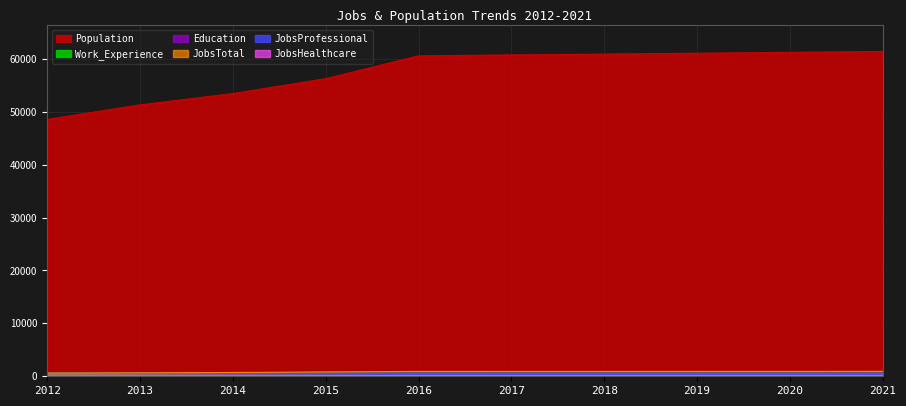

Reading right to left, extract all data points from this chart.

JobsTotal: 2021=935	2020=930	2019=925	2018=920	2017=915	2016=922	2015=819	2014=716	2013=645	2012=588
Population: 2021=61410	2020=61242	2019=61074	2018=60905	2017=60753	2016=60569	2015=56265	2014=53447	2013=51309	2012=48555
JobsHealthcare: 2021=157	2020=156	2019=154	2018=153	2017=151	2016=153	2015=132	2014=114	2013=110	2012=105
JobsProfessional: 2021=332	2020=331	2019=331	2018=330	2017=328	2016=333	2015=279	2014=248	2013=210	2012=183
Education: 2021=626	2020=624	2019=622	2018=620	2017=619	2016=617	2015=608	2014=608	2013=603	2012=609
Work_Experience: 2021=716	2020=715	2019=713	2018=712	2017=710	2016=709	2015=706	2014=702	2013=700	2012=700